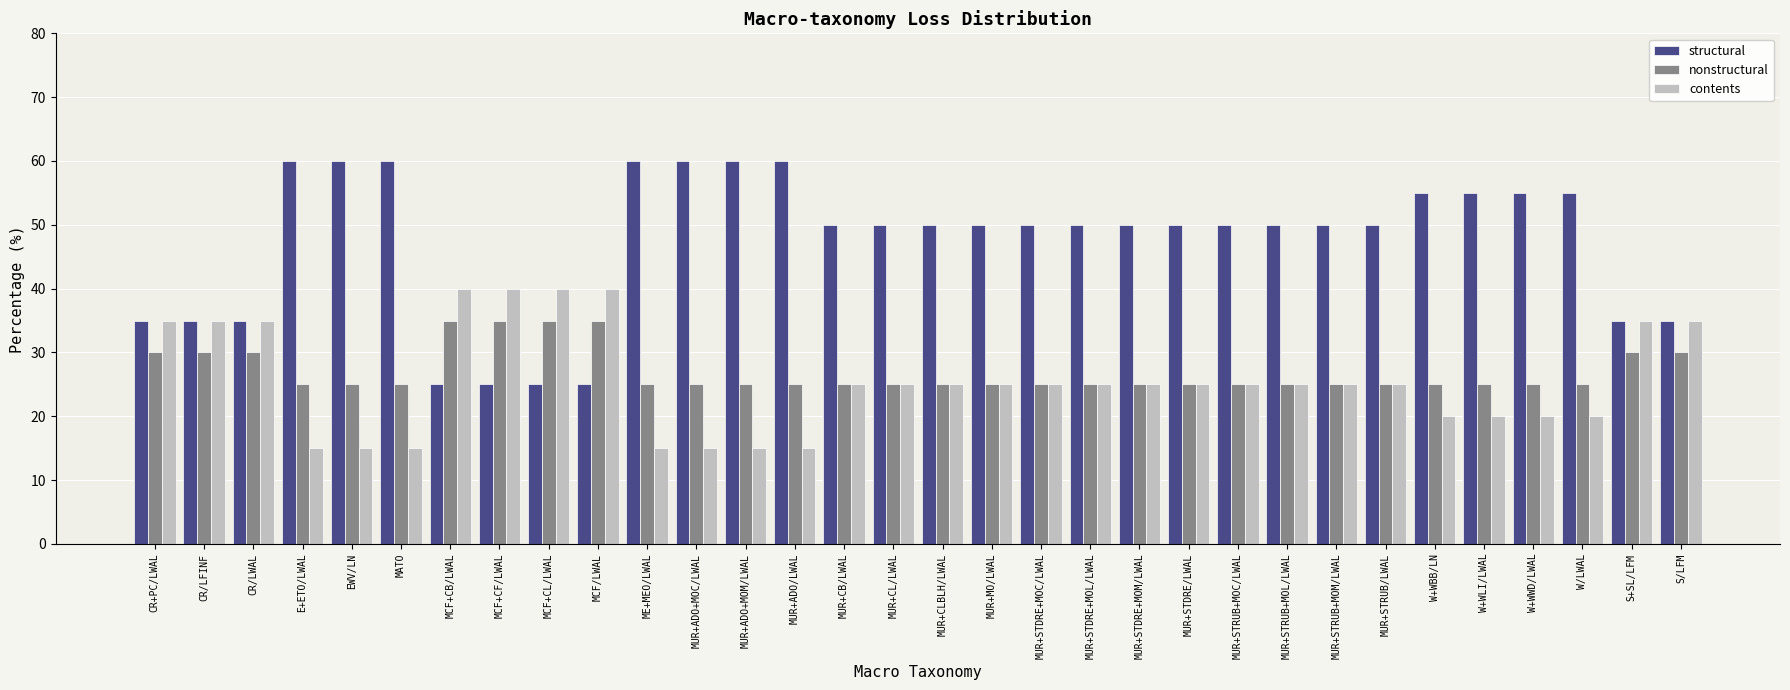

What is the difference between the contents values at ME+MEO/LWAL and MUR+CL/LWAL?

10